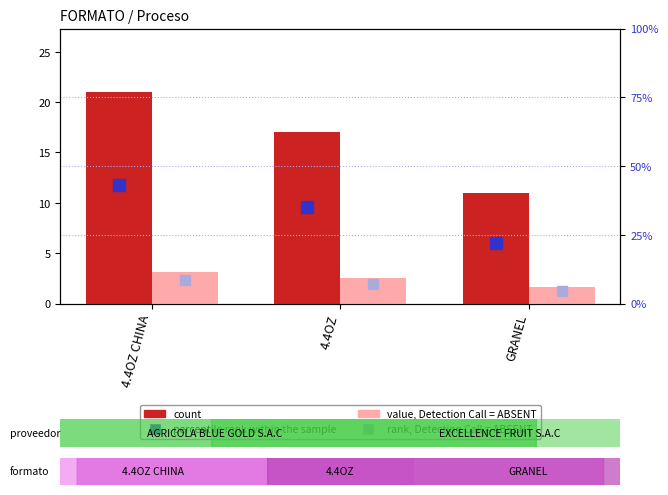

What is the total value across all series at GRANEL?

39.0